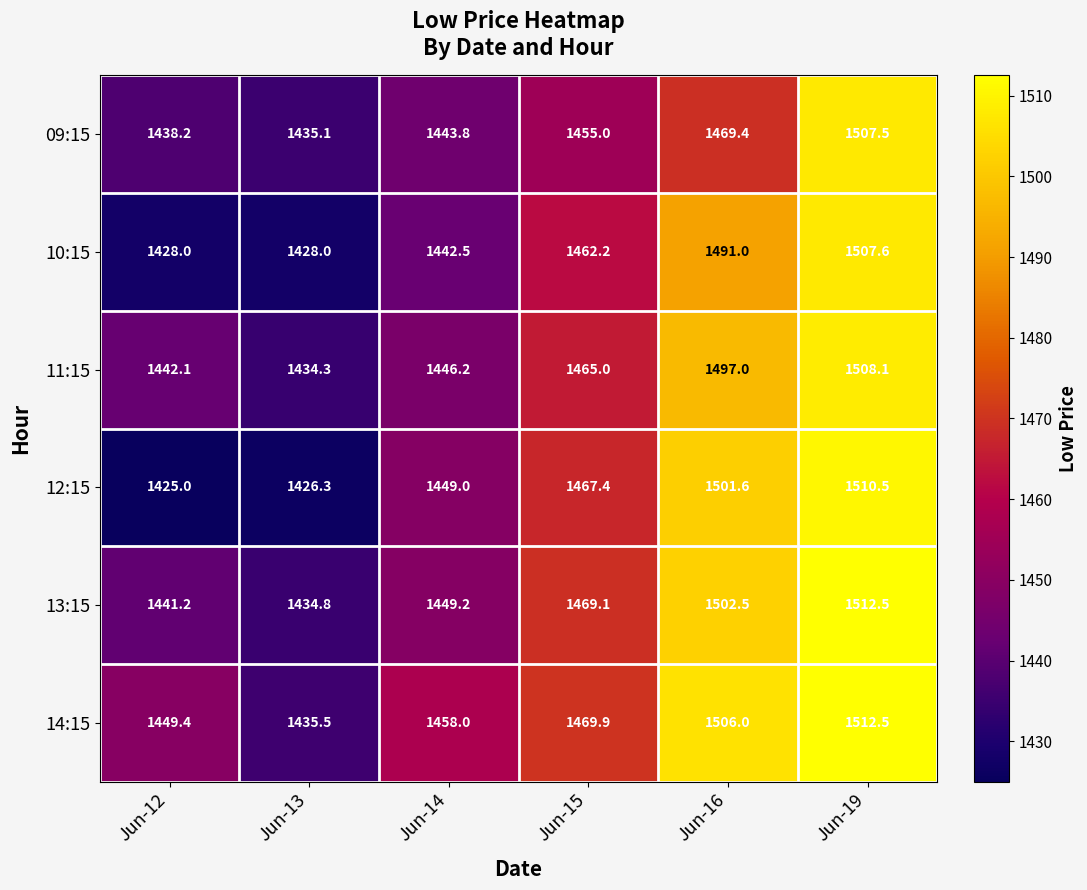

True or false: 13:15 has a value of 2421.5 at Jun-13.

False